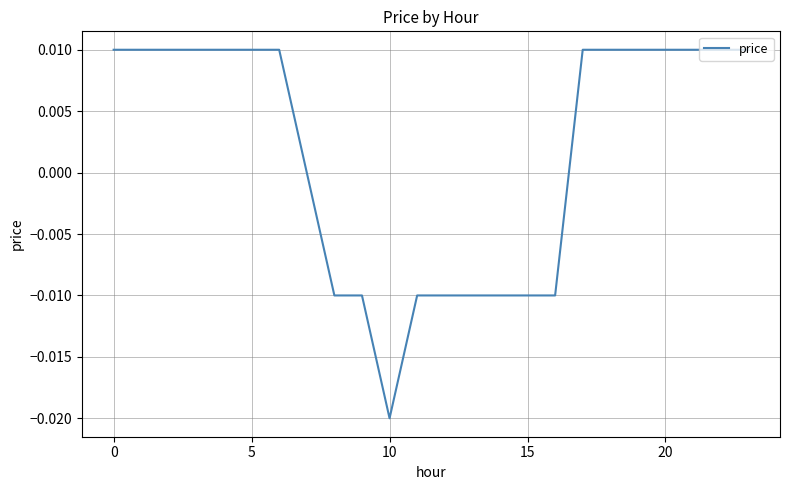

Does the chart display data point markers on the line(s)?

No